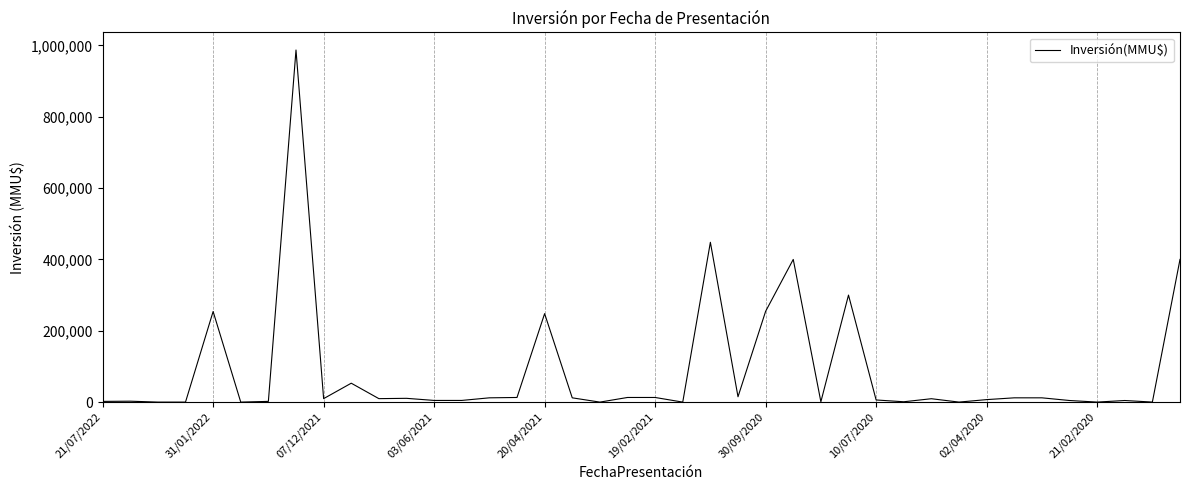

True or false: there are more than 0 points higher than both neighbors.

True